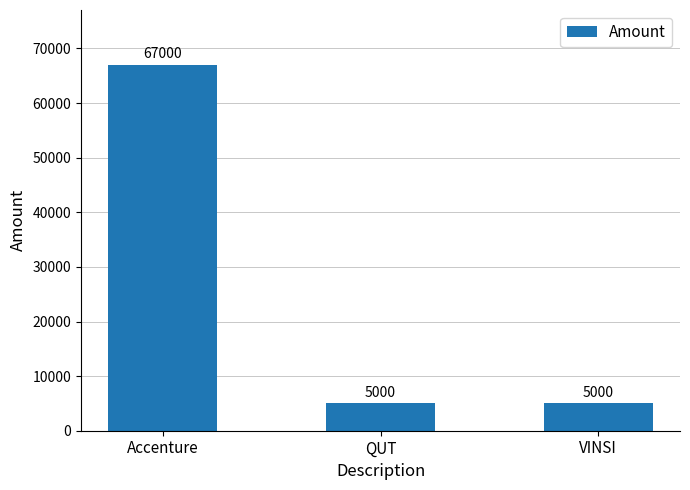

Which label corresponds to the largest value in the chart?

Accenture